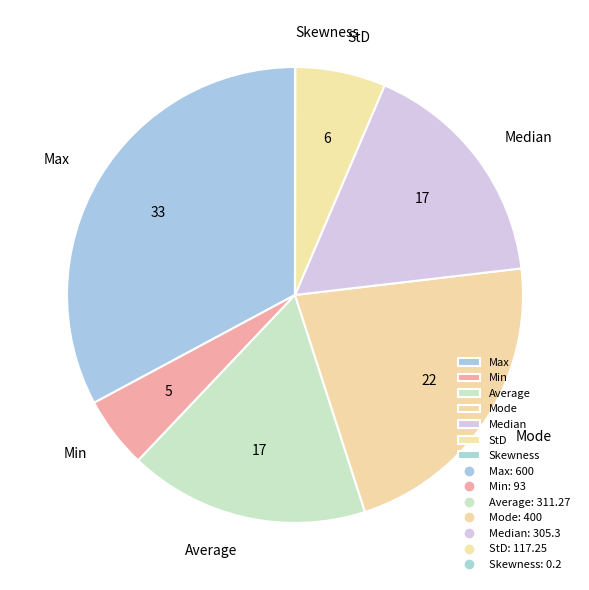

Is there any slice that represents more than half of the pie?

No